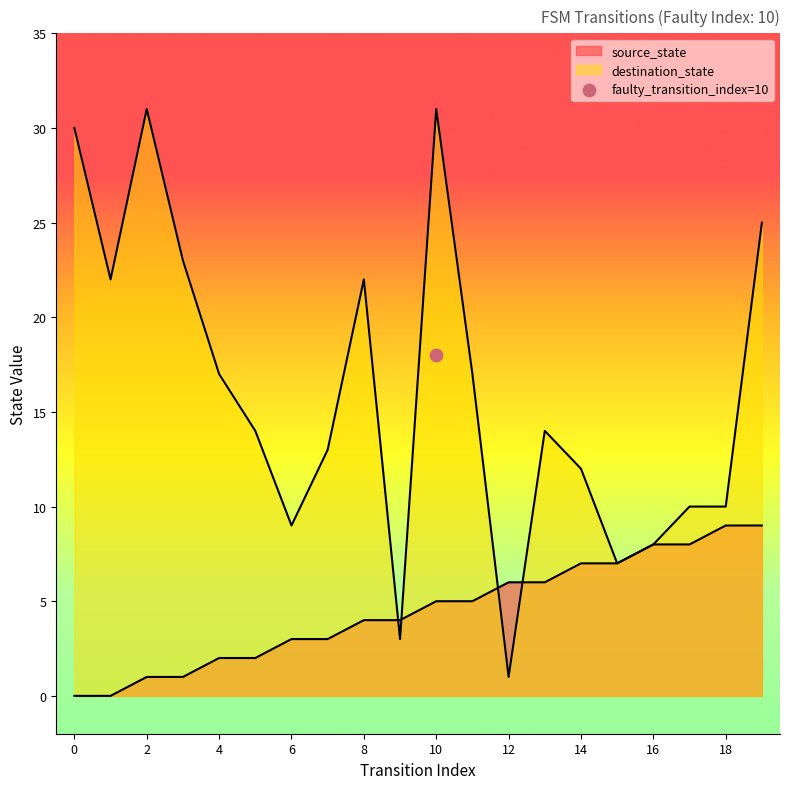

Which series reaches the minimum Y coordinate?

source_state